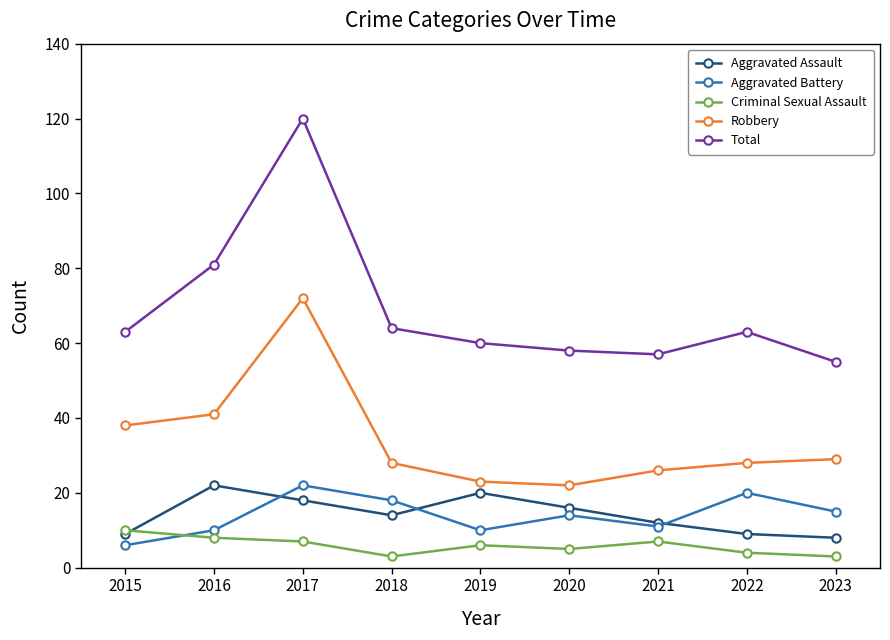

At which category is the sum across all series the highest?

2017